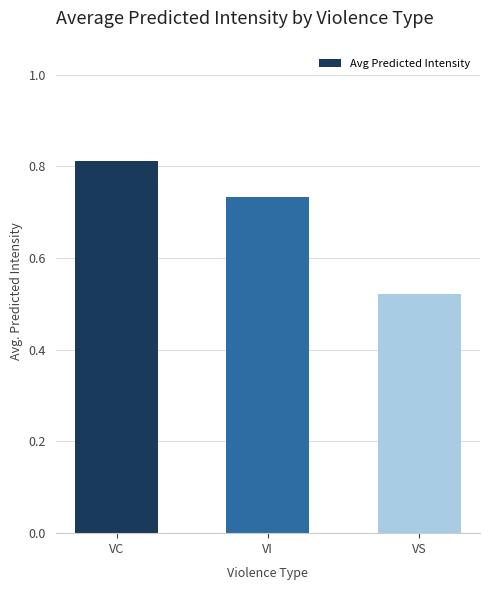

Are the bars horizontal?

No